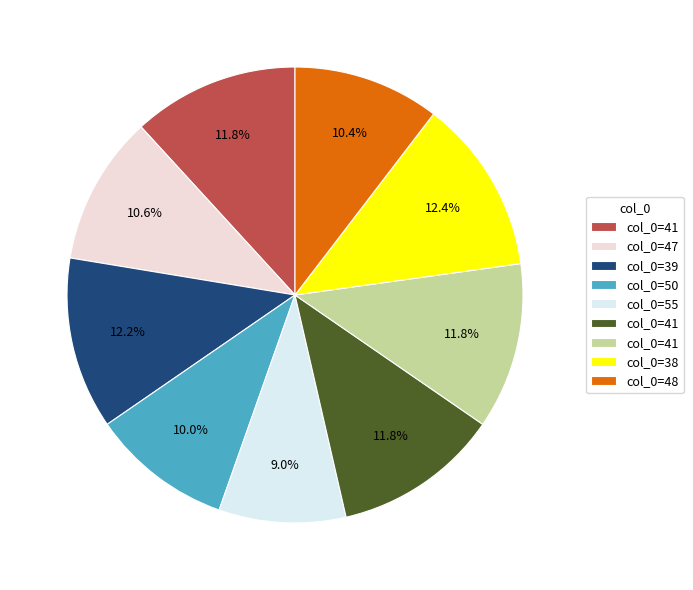

Is there any slice that represents more than half of the pie?

No